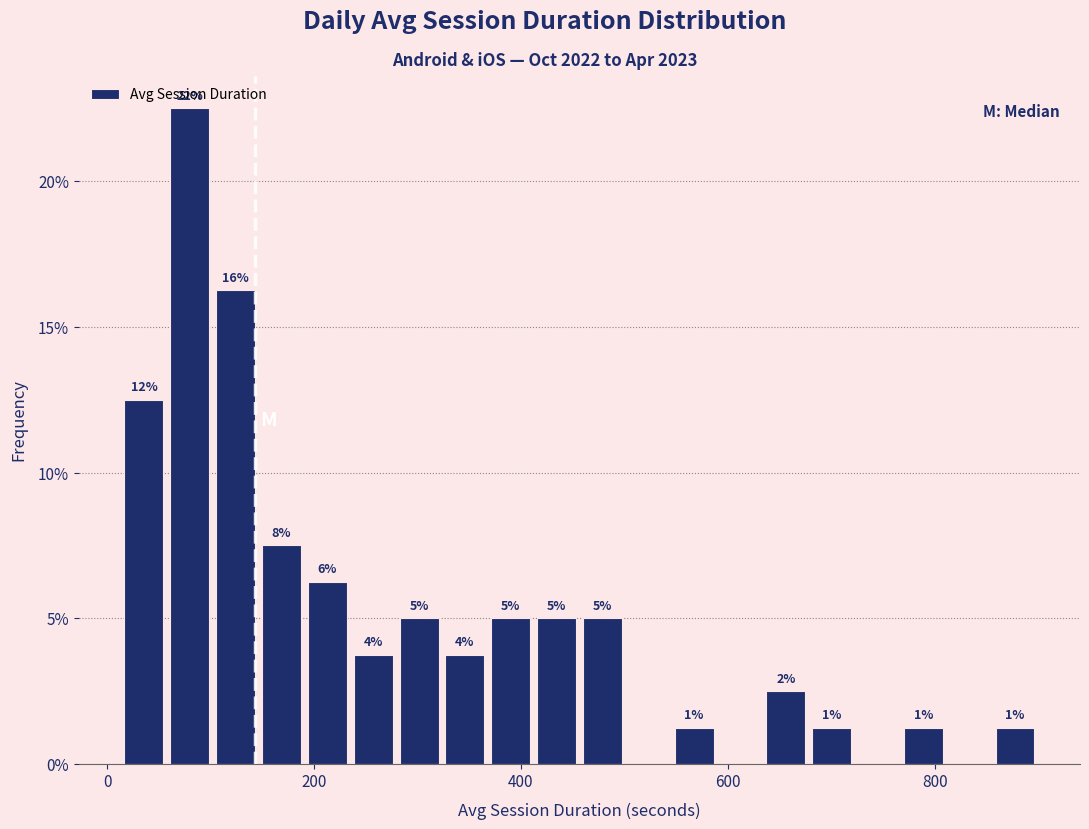

Around what value on the x-axis is the tallest bar? Give the approximate position of its centre, as read against the axis.

80